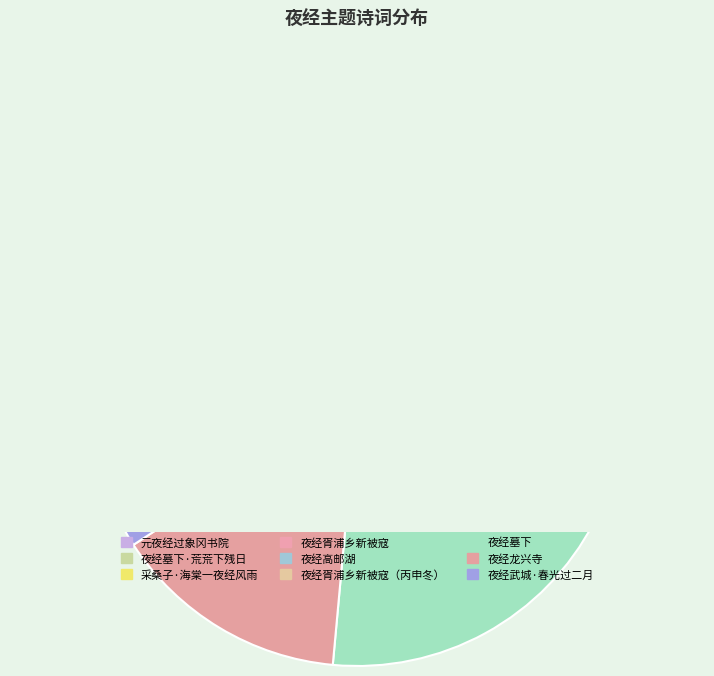

What percentage is the 夜经胥浦乡新被寇 slice, to the nearest percent?

1%